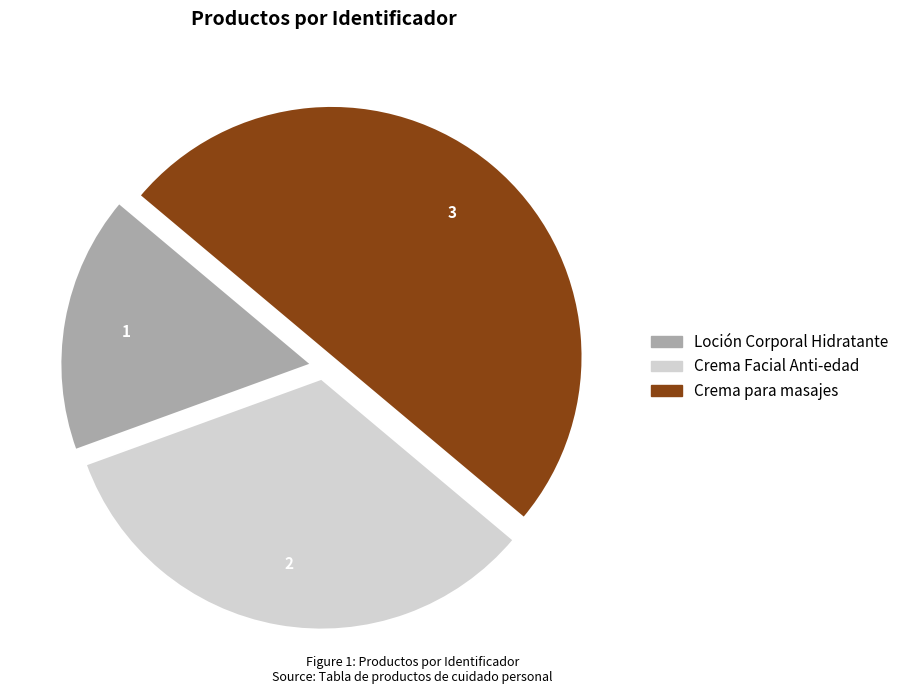

Does Crema Facial Anti-edad account for over 50% of the chart?

No